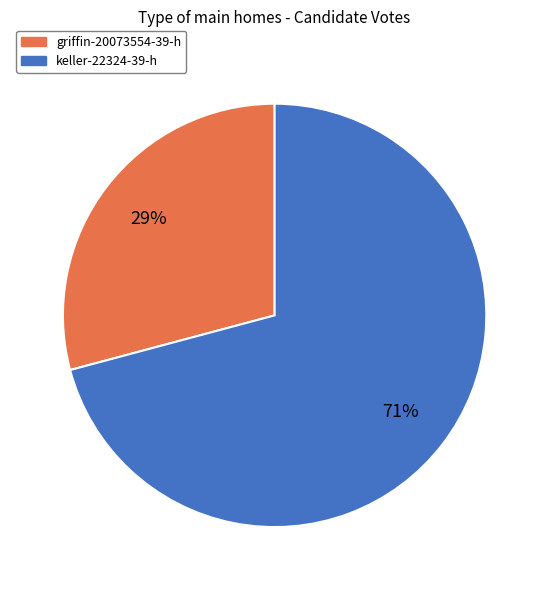

Count the number of slices in the pie.

2